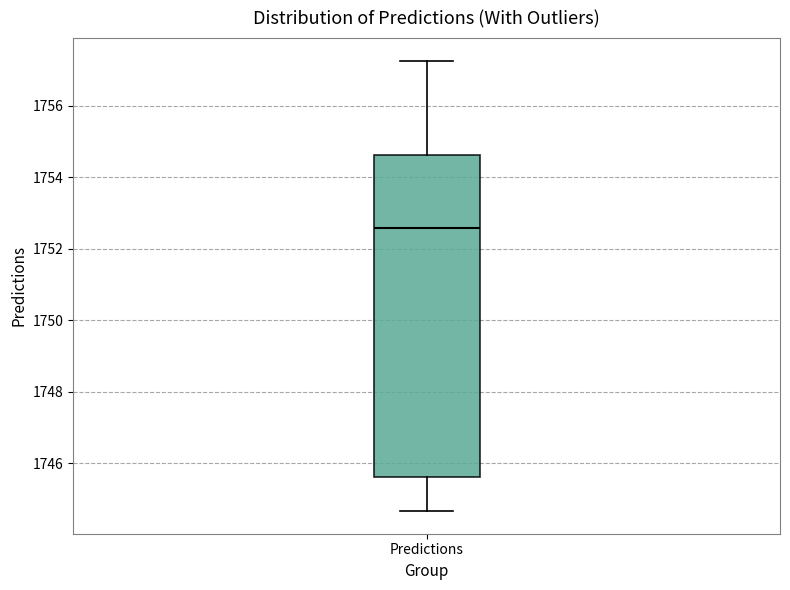

Where is the upper edge of the box for Predictions on the y-axis? The values are not printed on the chart, so give them approximately, as read against the axis.

1754.6